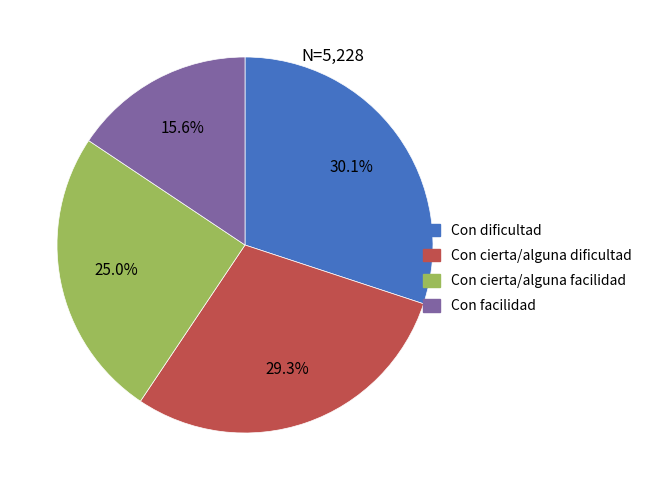

Is there any slice that represents more than half of the pie?

No